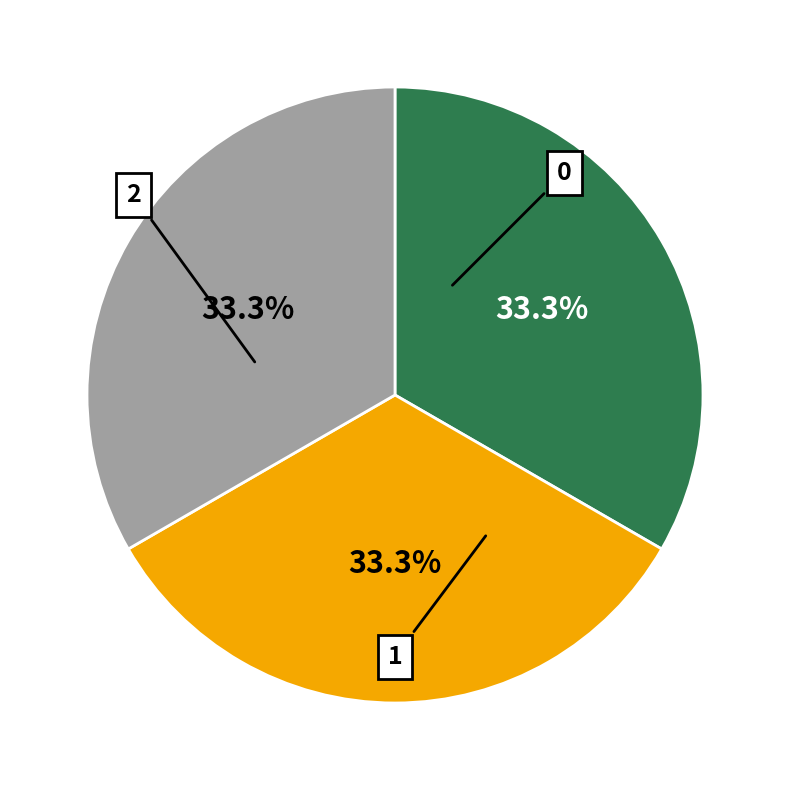

Count the number of slices in the pie.

3